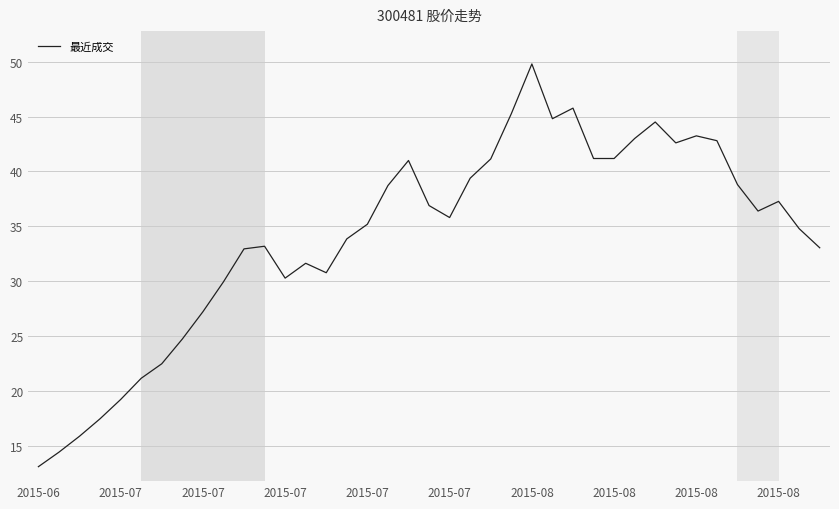

What is the difference between the maximum and minimum values?

36.6